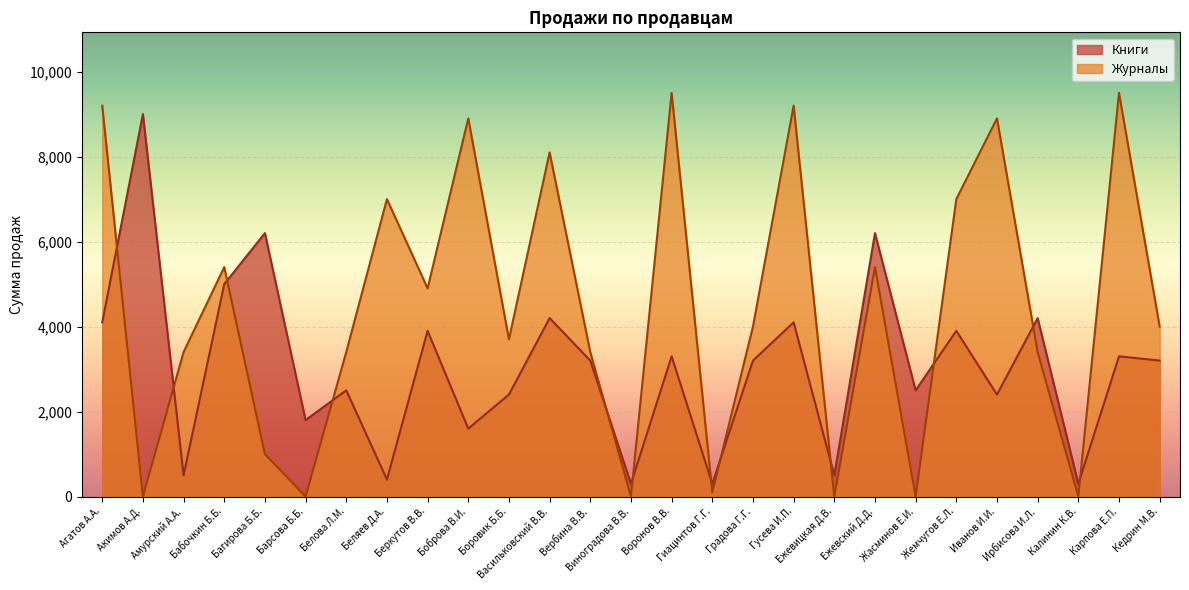

Where is Журналы nearest to the value 4750?

Беркутов В.В.